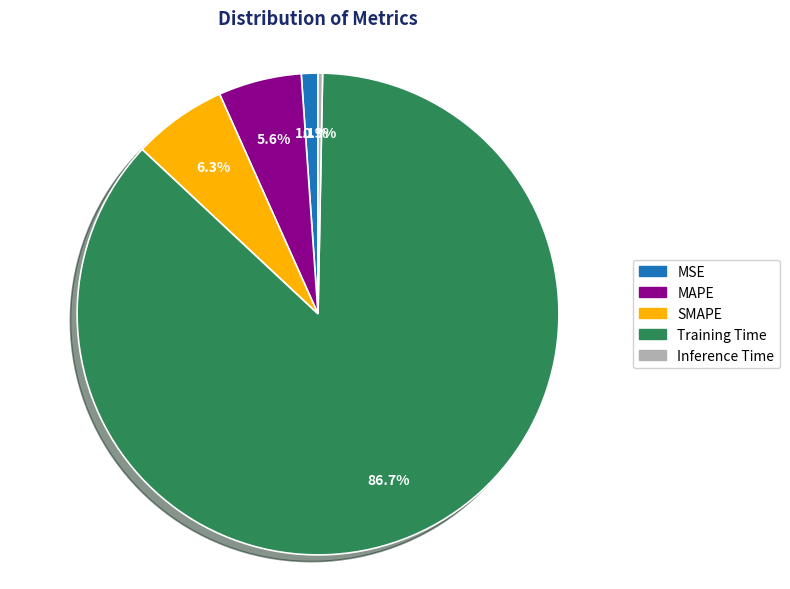

What percentage is the SMAPE slice, to the nearest percent?

6%